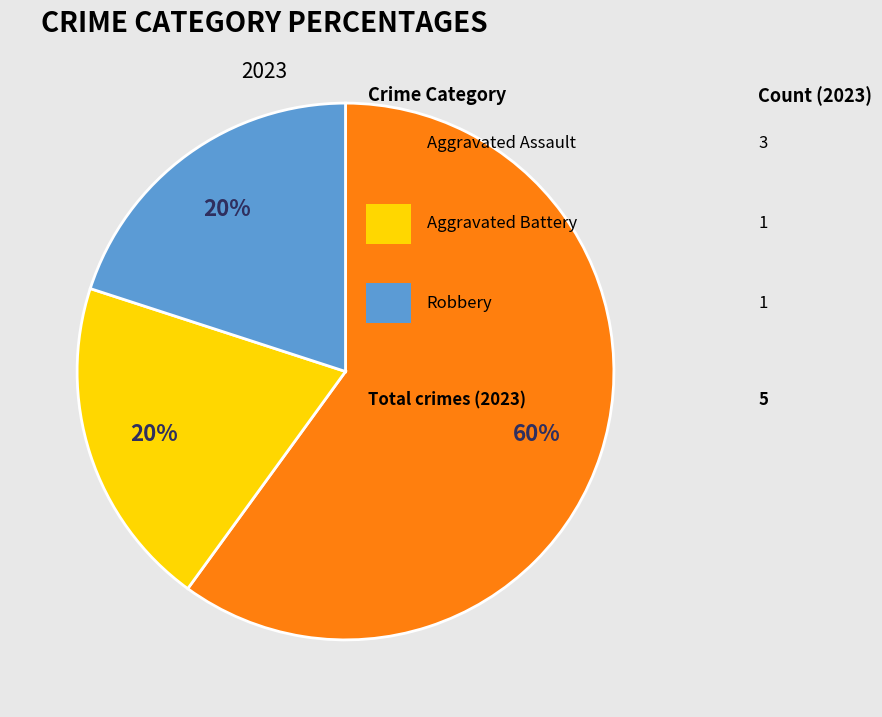

Is there any slice that represents more than half of the pie?

Yes